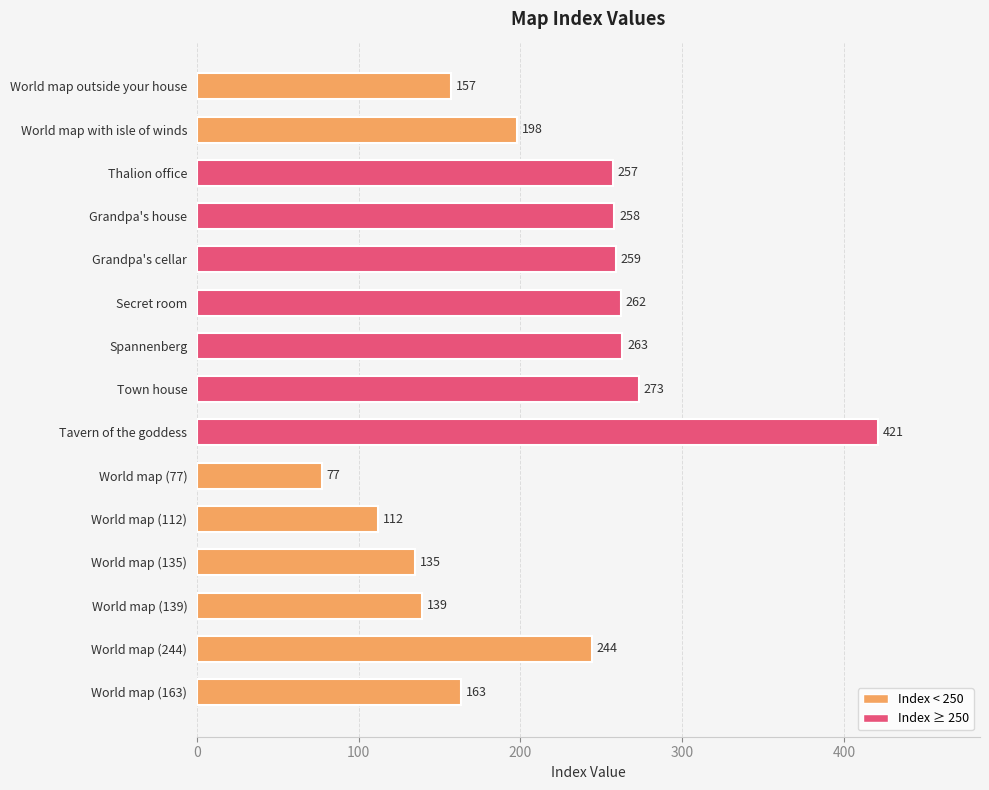

Rank the categories by value from highest to lowest.

Tavern of the goddess, Town house, Spannenberg, Secret room, Grandpa's cellar, Grandpa's house, Thalion office, World map (244), World map with isle of winds, World map (163), World map outside your house, World map (139), World map (135), World map (112), World map (77)